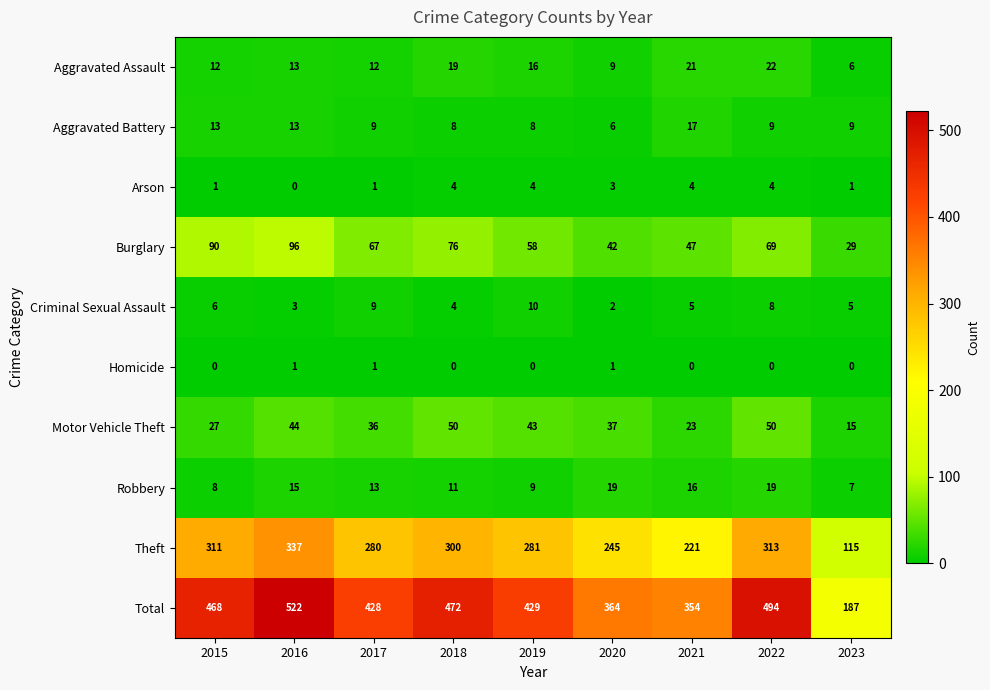

Which category has the highest value across all series?

2016